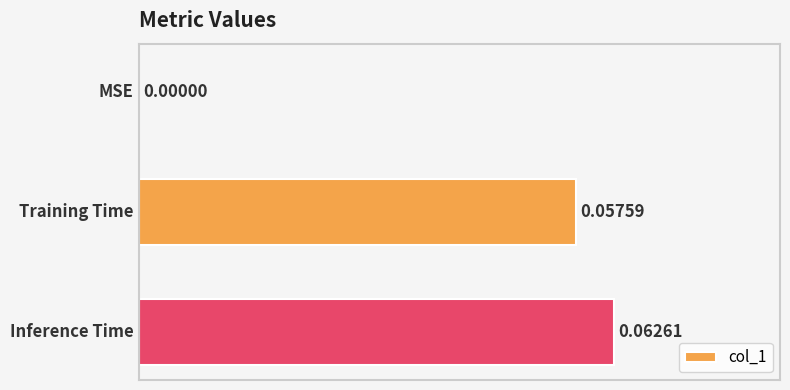

What is the maximum value shown in the chart?

0.1